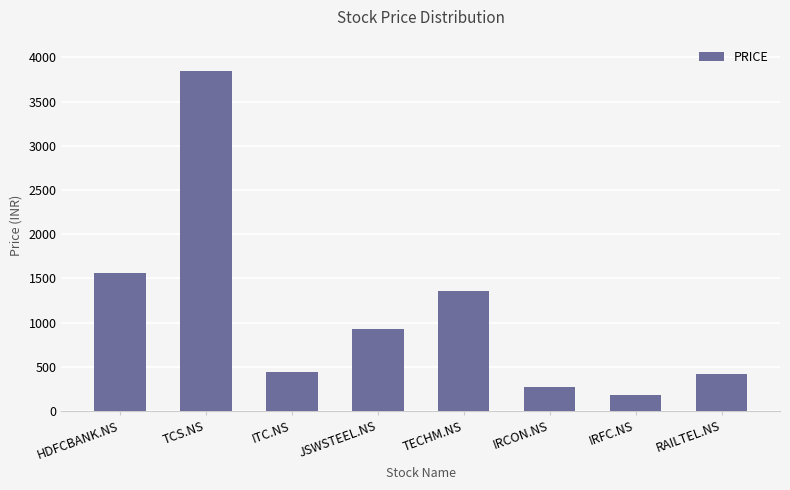

What is the difference between the maximum and minimum values?

3667